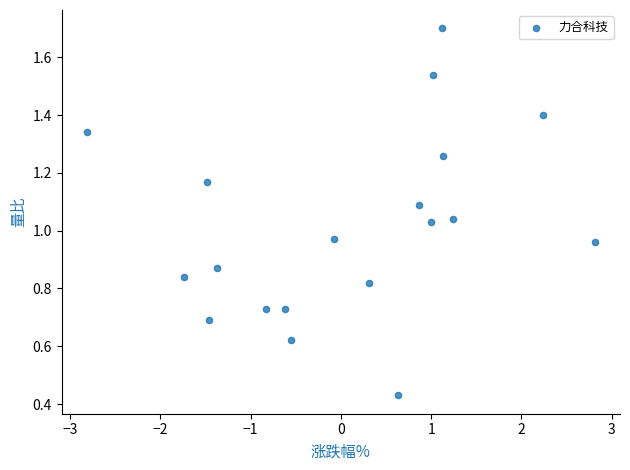

What is the range of X values (max minus min)?

5.6